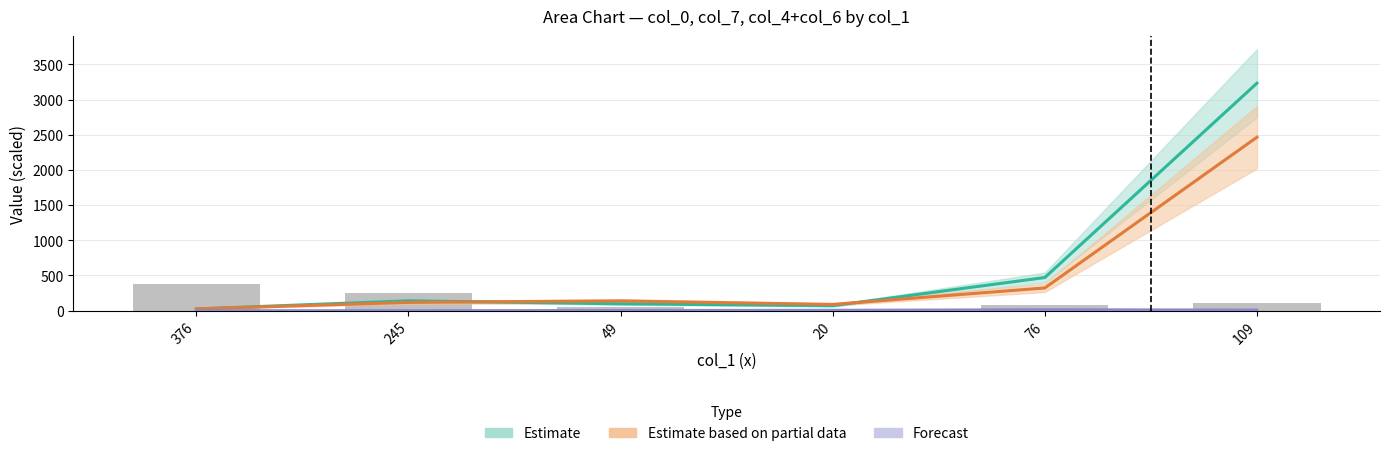

Between 109 and 245, which is larger?

109